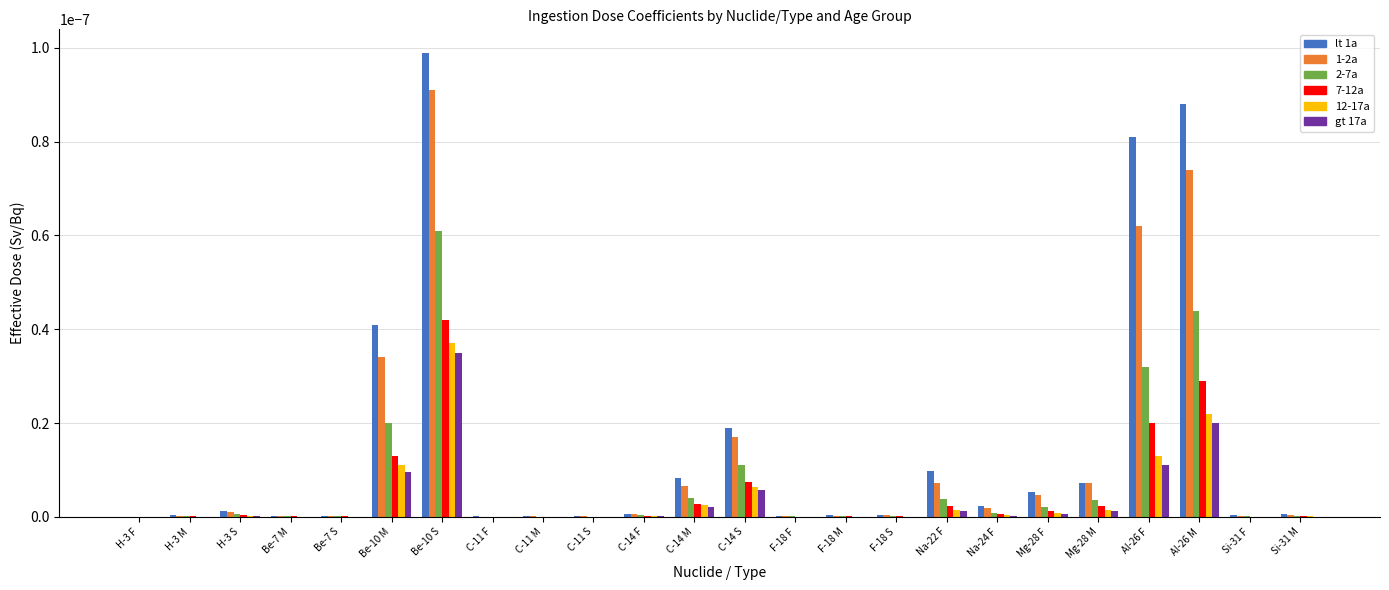

Does the chart contain stacked bars?

No